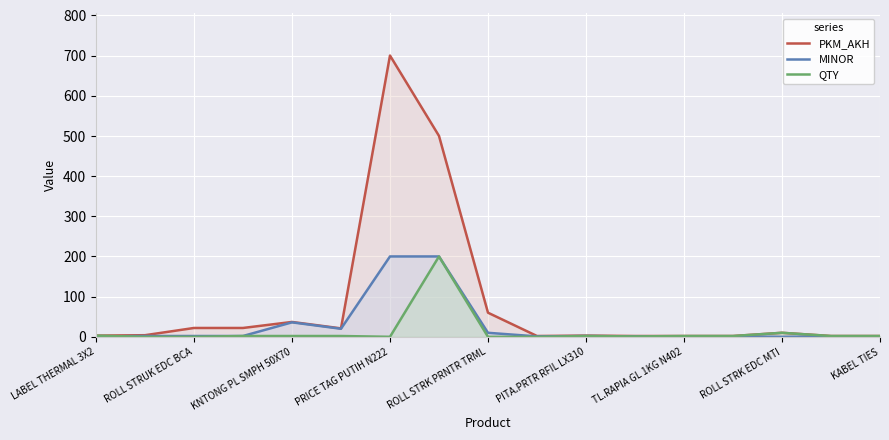

What is the highest value of the PKM_AKH series?

700